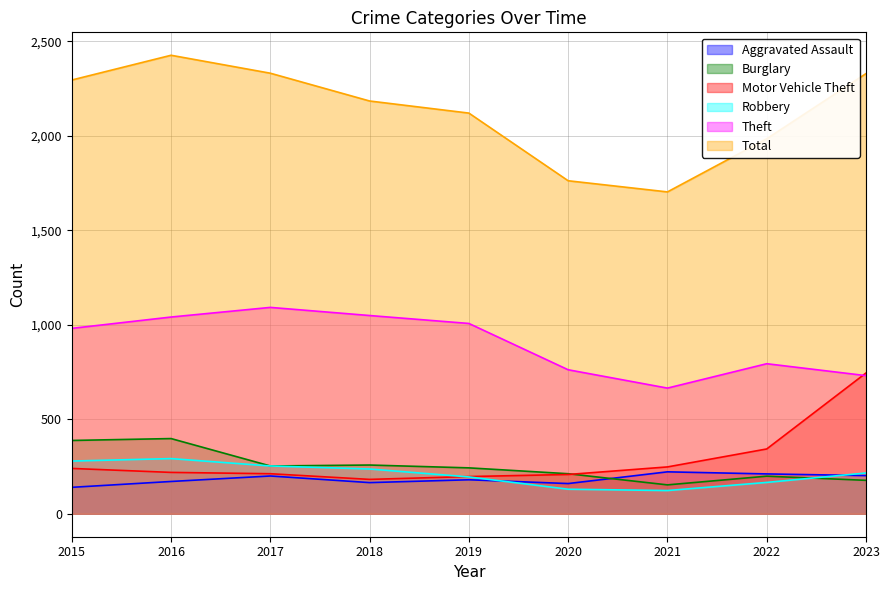

What is the sum of all Aggravated Assault values?

1651